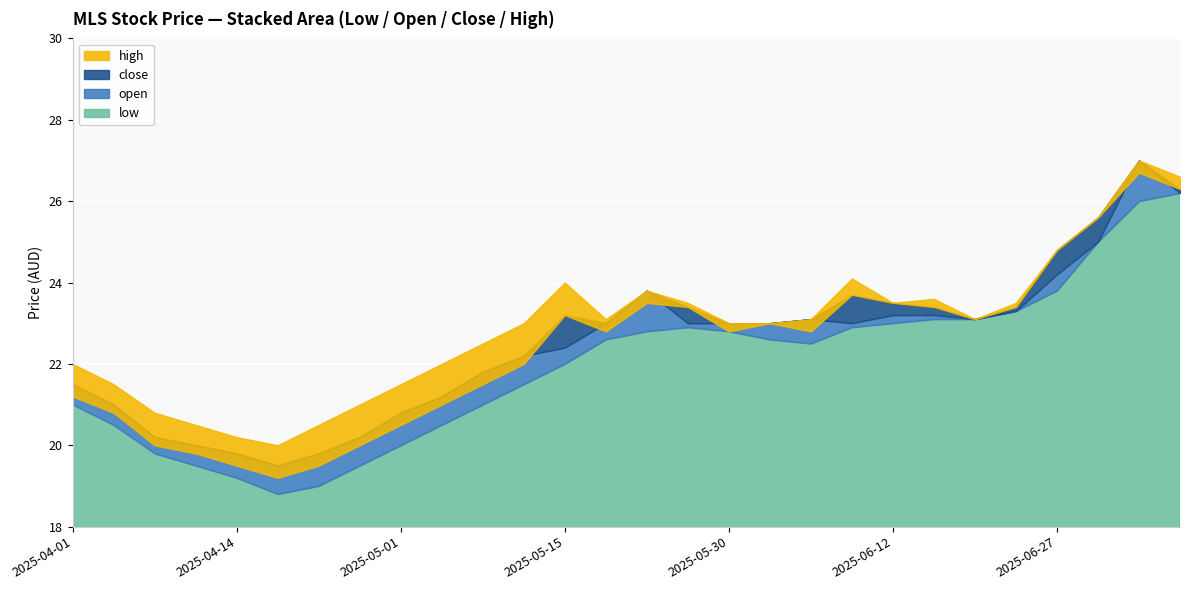

How many lines are shown in the chart?

4